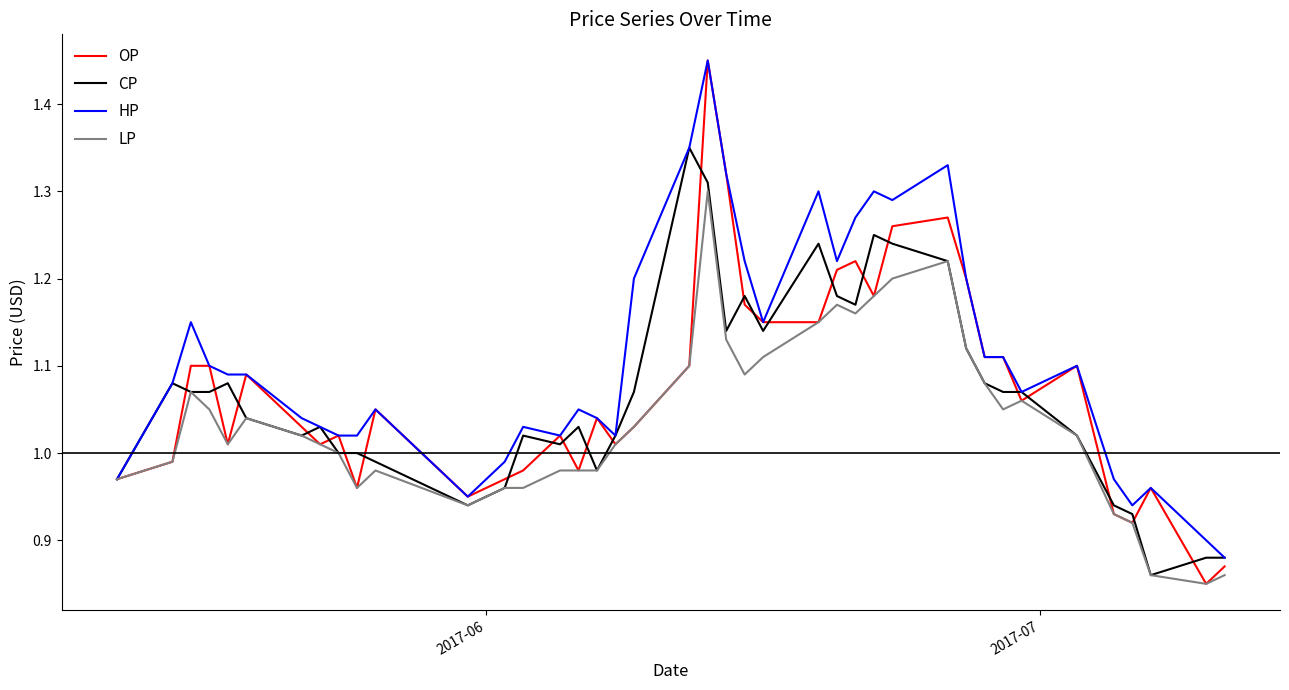

Which series has the largest range (max minus min)?

OP